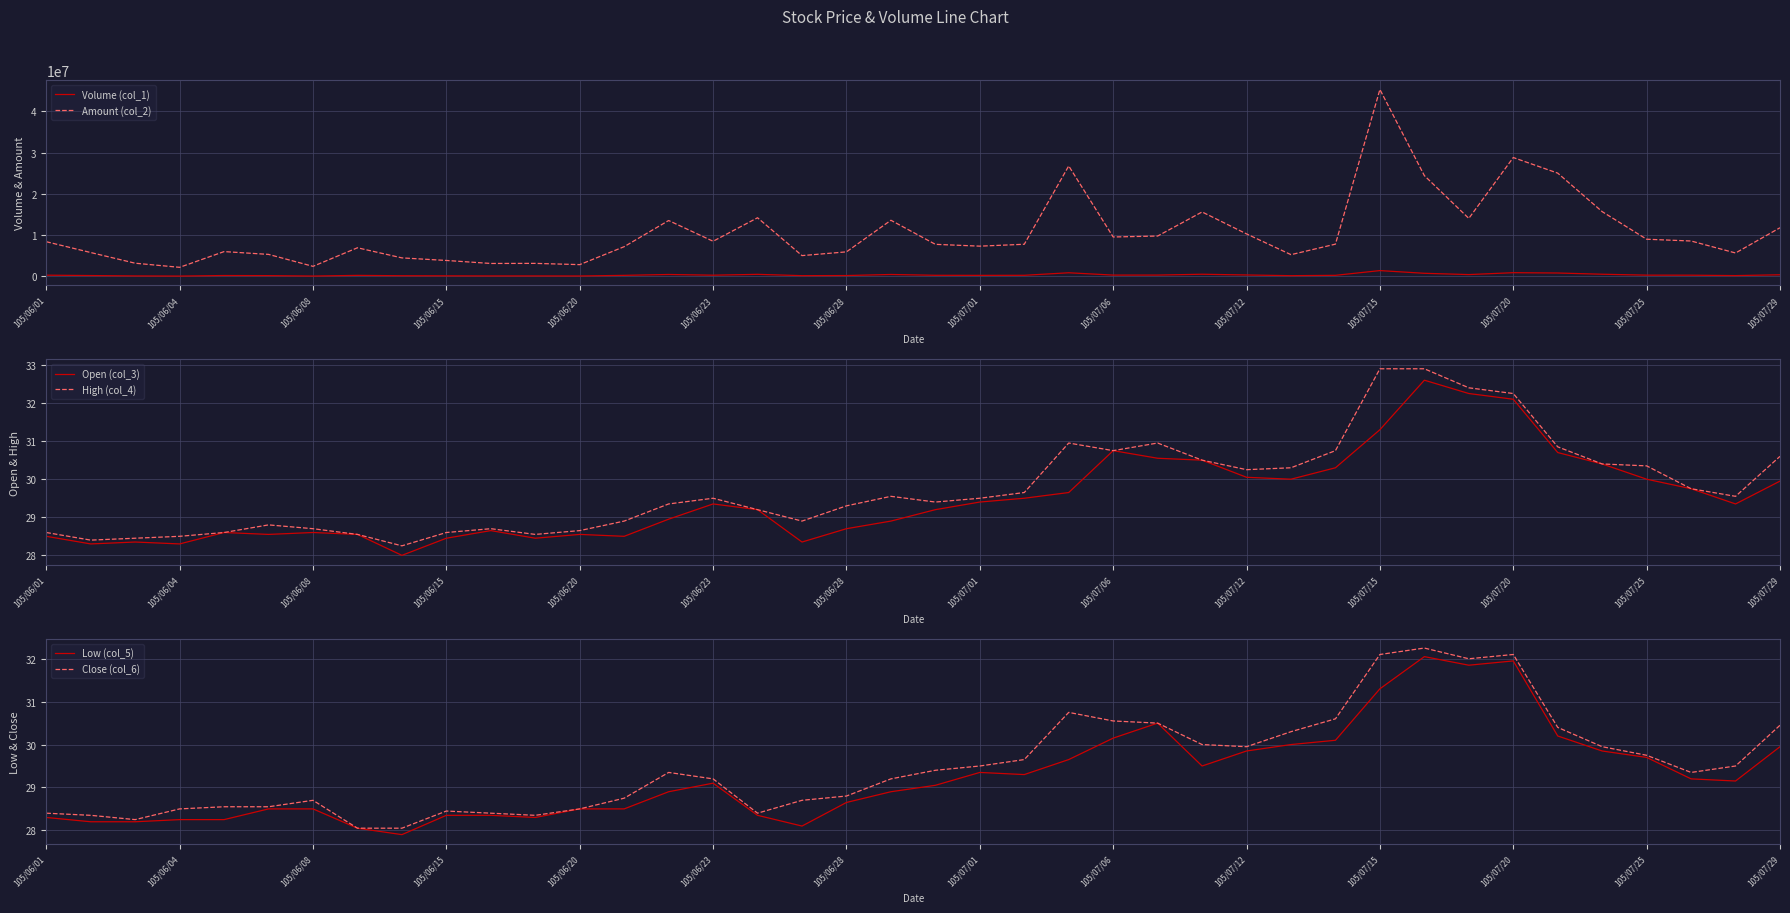

What is the difference between the High (col_4) values at 38 and 26?

0.9